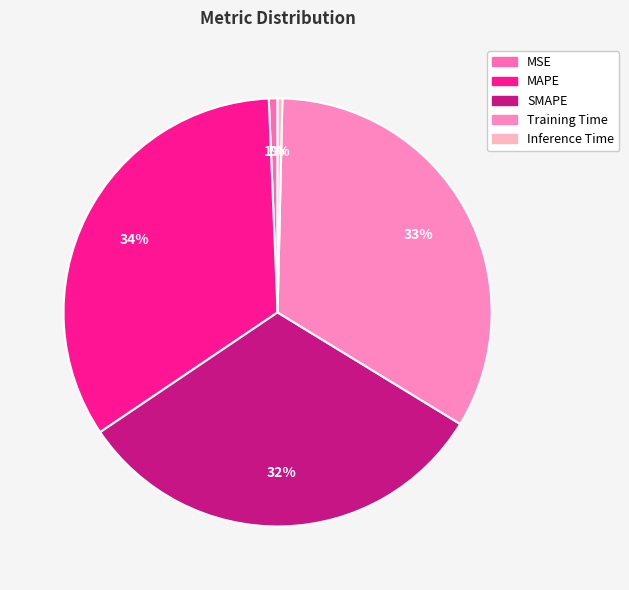

To the nearest percent, what is the combined percentage of SMAPE and MAPE?

66%